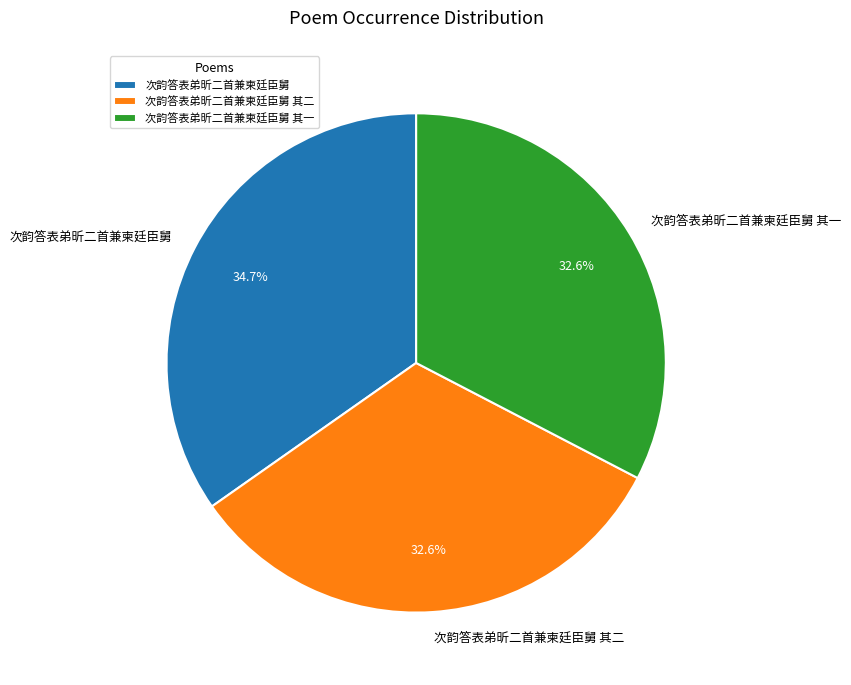

Combined, do 次韵答表弟昕二首兼柬廷臣舅 其一 and 次韵答表弟昕二首兼柬廷臣舅 account for over 50%?

Yes